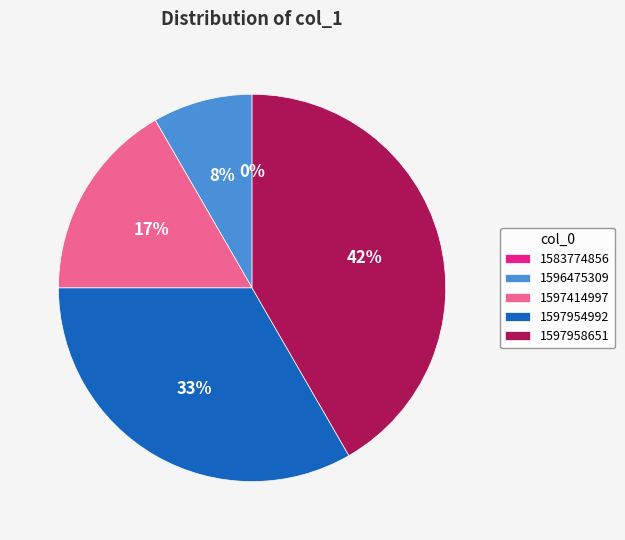

How many slices are in this pie chart?

5